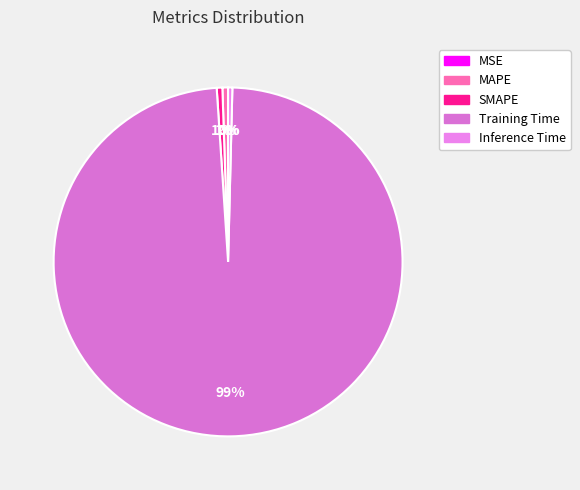

Between SMAPE and Training Time, which is larger?

Training Time